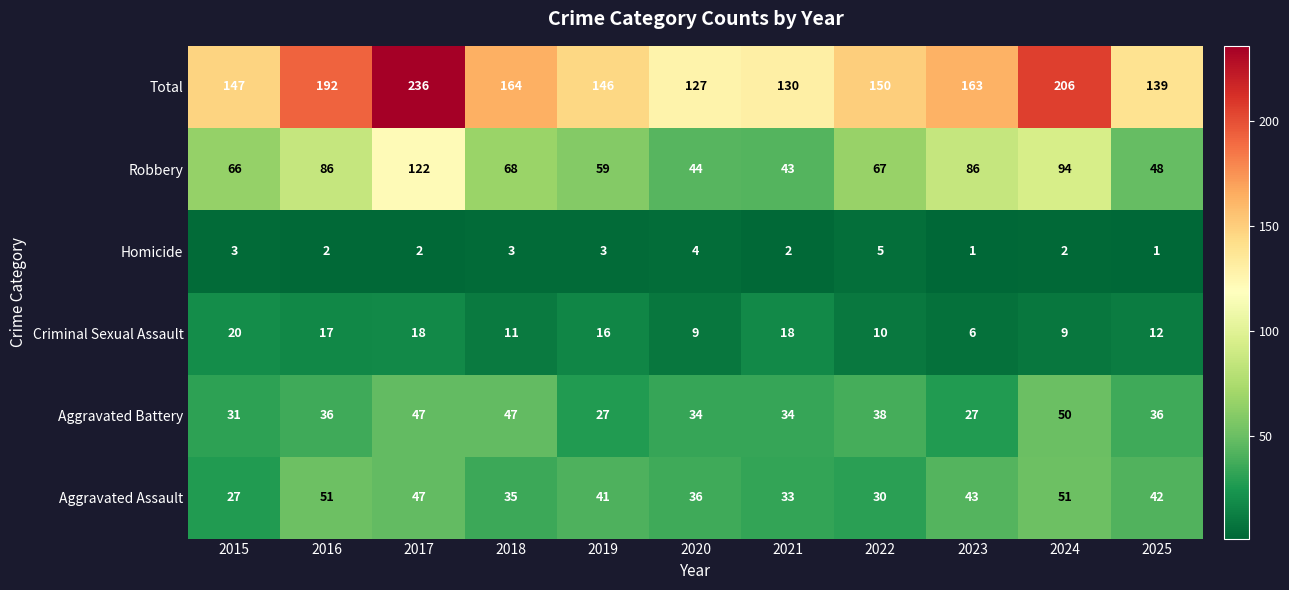

How many distinct data groups are displayed?

6